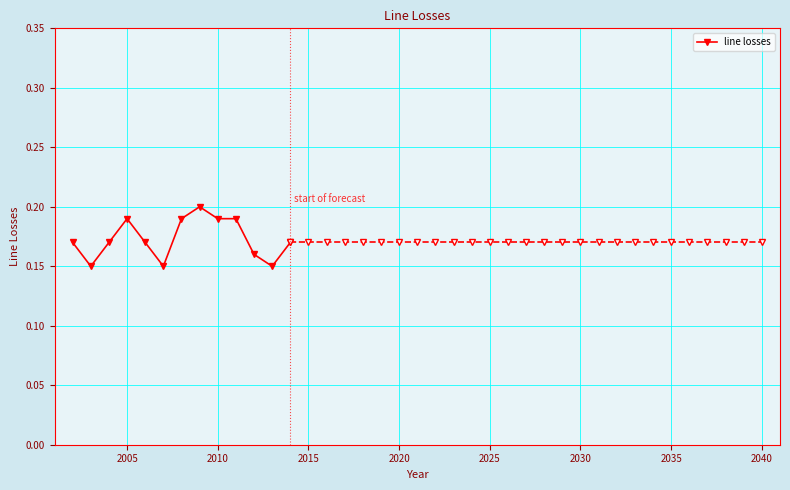

How many values are between 0 and 1?

13